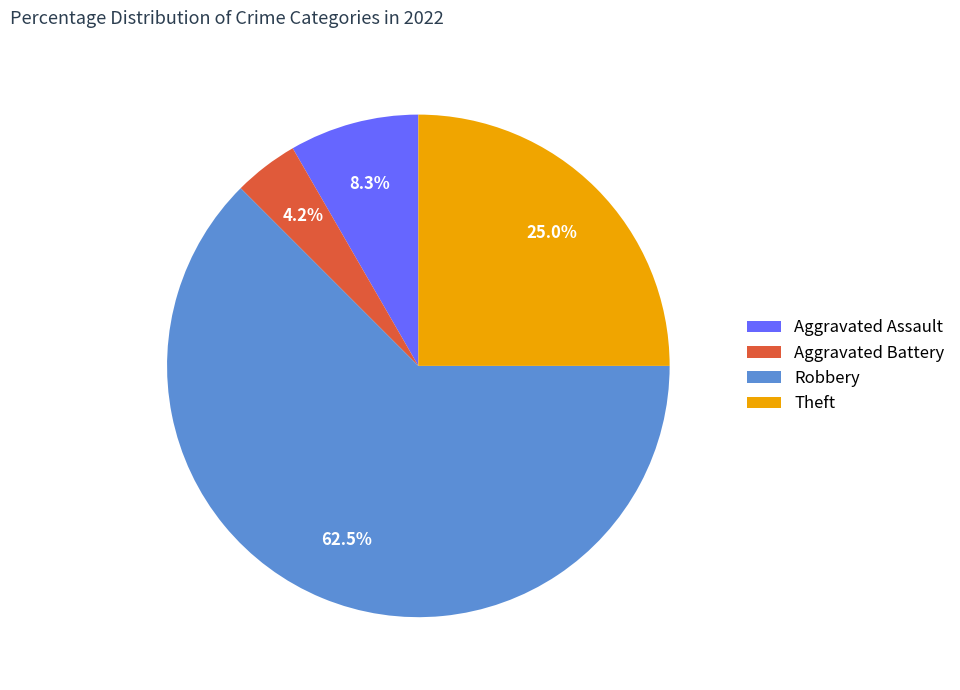

Rank the categories by value from highest to lowest.

Robbery, Theft, Aggravated Assault, Aggravated Battery